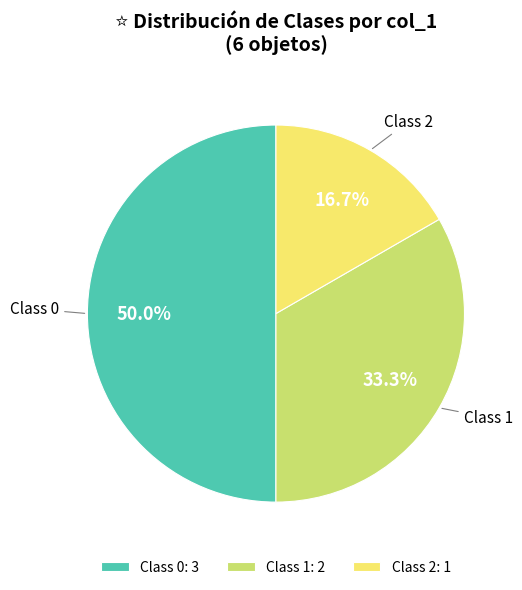

Between Class 1 and Class 2, which is larger?

Class 1